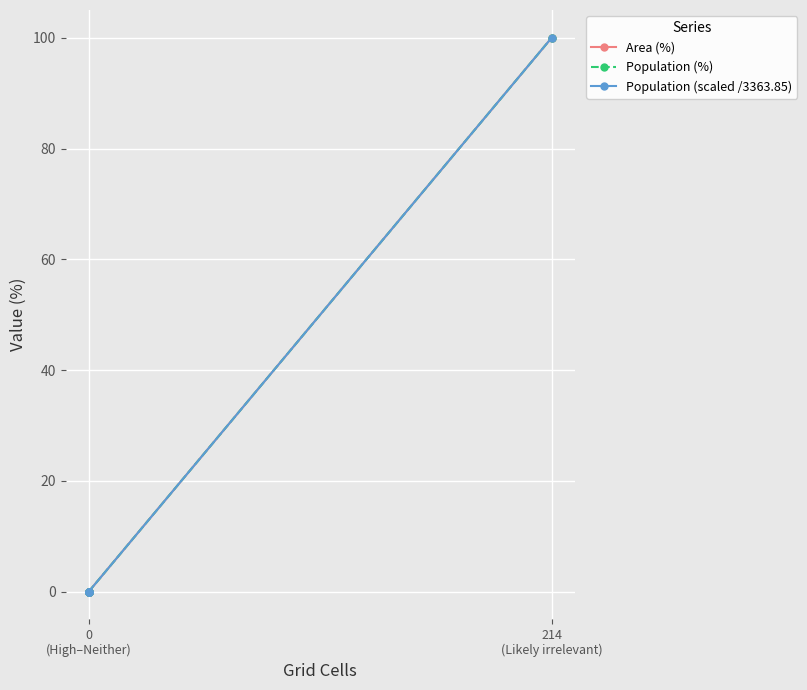

How many distinct data groups are displayed?

3